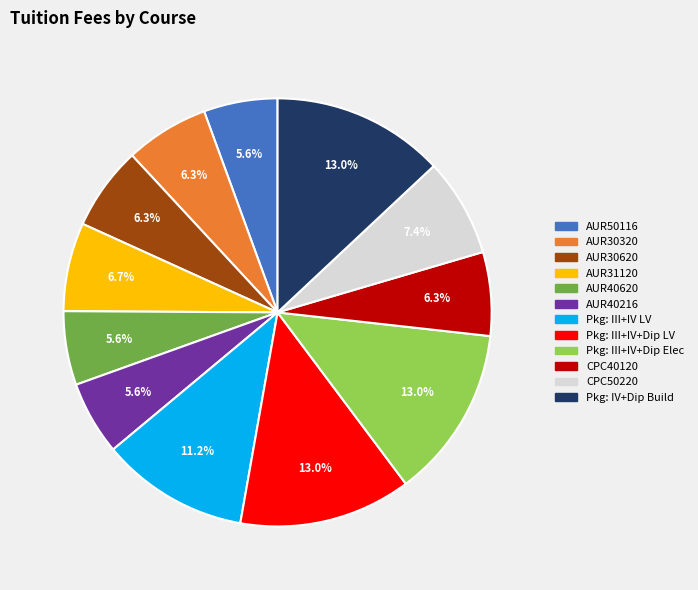

Does any single category account for the majority?

No